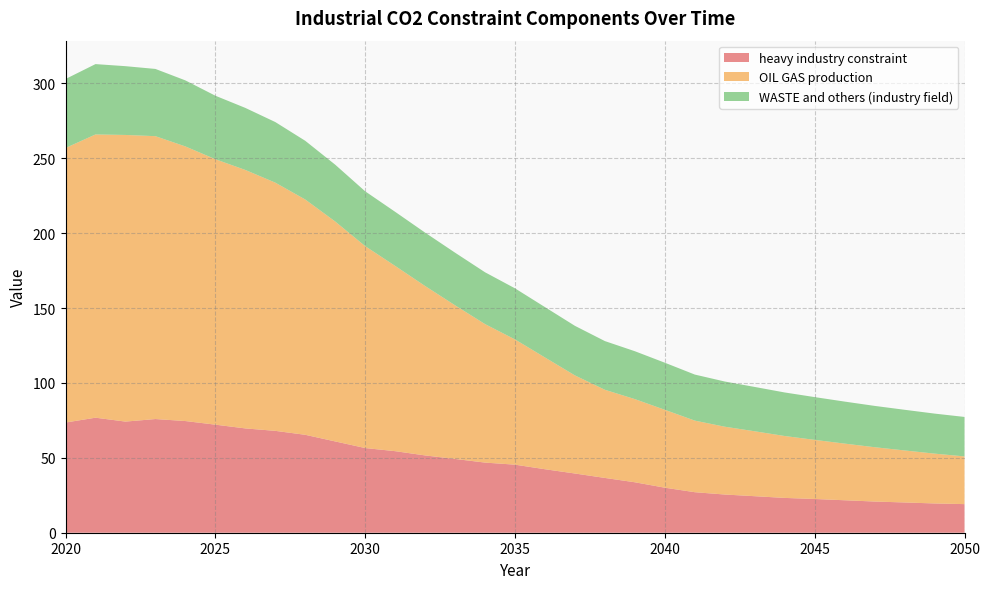

Reading left to right, extract all data points from this chart.

heavy industry constraint: 2020=73.6	2021=76.8	2022=74.2	2023=75.9	2024=74.6	2025=72.2	2026=69.7	2027=68.0	2028=65.4	2029=61.0	2030=56.5	2031=54.5	2032=51.6	2033=49.3	2034=46.8	2035=45.4	2036=42.4	2037=39.5	2038=36.6	2039=33.7	2040=30.1	2041=27.1	2042=25.5	2043=24.4	2044=23.2	2045=22.5	2046=21.7	2047=20.8	2048=20.2	2049=19.5	2050=19.1
OIL GAS production: 2020=183.4	2021=189.2	2022=191.4	2023=188.9	2024=183.4	2025=177.3	2026=172.6	2027=165.8	2028=157.1	2029=146.9	2030=134.8	2031=123.7	2032=113.1	2033=102.6	2034=92.5	2035=83.6	2036=74.6	2037=65.5	2038=58.9	2039=55.5	2040=52.0	2041=47.8	2042=45.3	2043=43.4	2044=41.3	2045=39.5	2046=37.8	2047=36.3	2048=34.7	2049=33.3	2050=31.9
WASTE and others (industry field): 2020=46.1	2021=47.0	2022=45.9	2023=44.9	2024=44.1	2025=42.4	2026=41.4	2027=40.5	2028=39.2	2029=37.9	2030=36.6	2031=36.1	2032=35.6	2033=35.1	2034=34.6	2035=34.1	2036=33.6	2037=33.1	2038=32.5	2039=32.0	2040=31.4	2041=30.8	2042=30.2	2043=29.6	2044=29.1	2045=28.6	2046=28.1	2047=27.6	2048=27.2	2049=26.7	2050=26.4